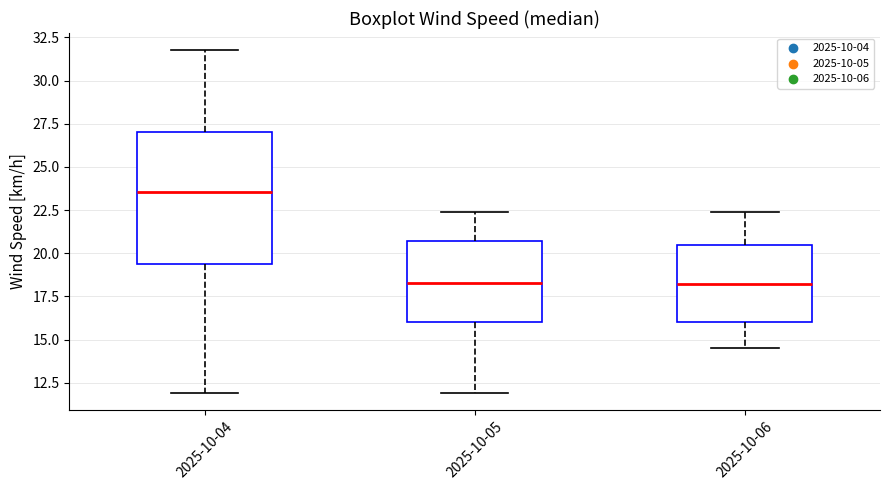

Where does the upper whisker of the box for 2025-10-06 end on the y-axis? The values are not printed on the chart, so give them approximately, as read against the axis.

22.5